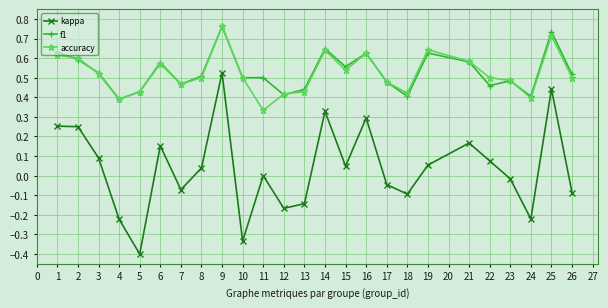

In accuracy, how many points are lower than both neighbors (excluding endpoints)?

6